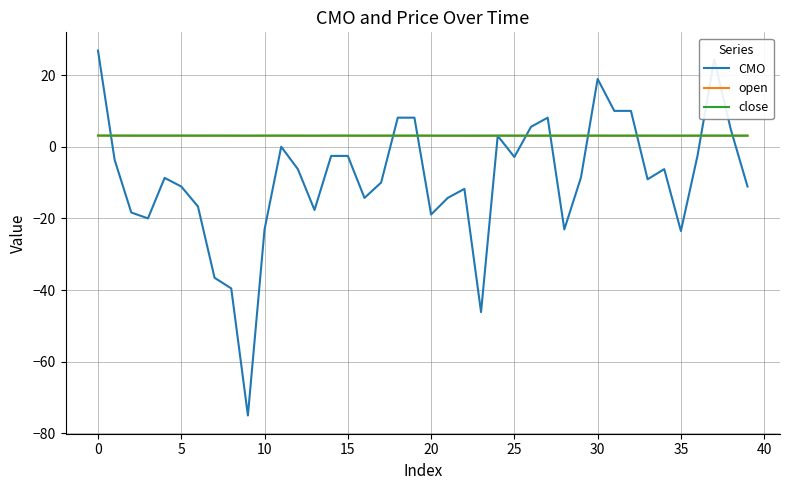

What is the lowest value of the CMO series?

-75.0